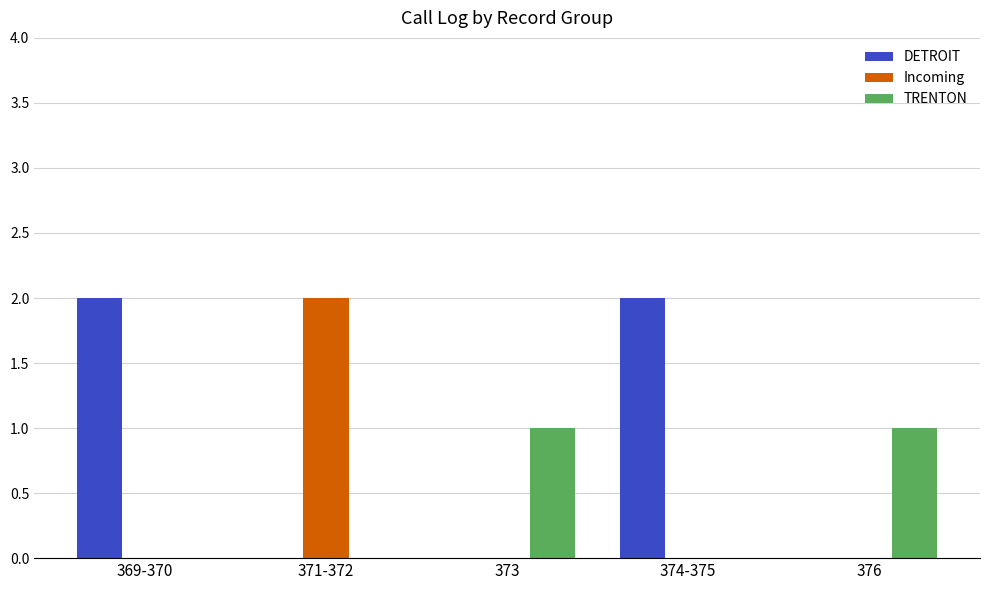

Reading left to right, transcribe all the data shown in this chart.

DETROIT: 369-370=2	371-372=0	373=0	374-375=2	376=0
Incoming: 369-370=0	371-372=2	373=0	374-375=0	376=0
TRENTON: 369-370=0	371-372=0	373=1	374-375=0	376=1